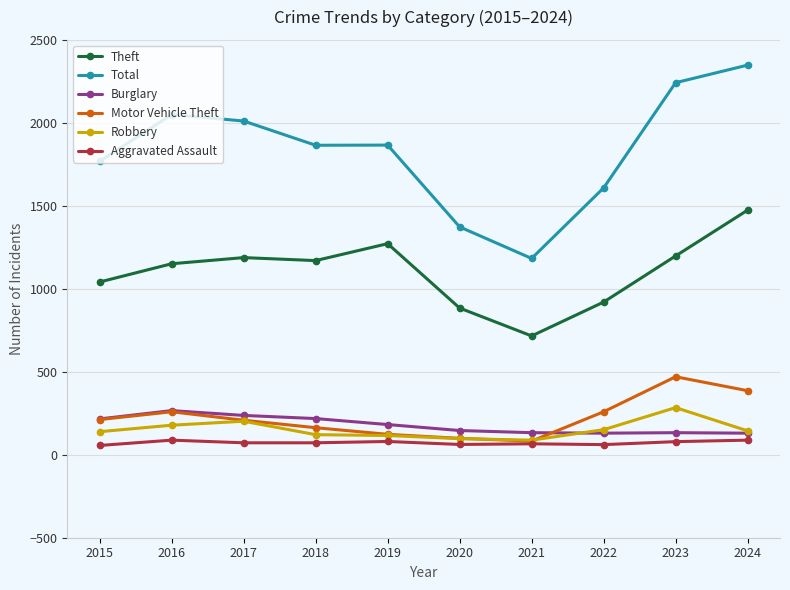

At which category is the sum across all series the highest?

2024